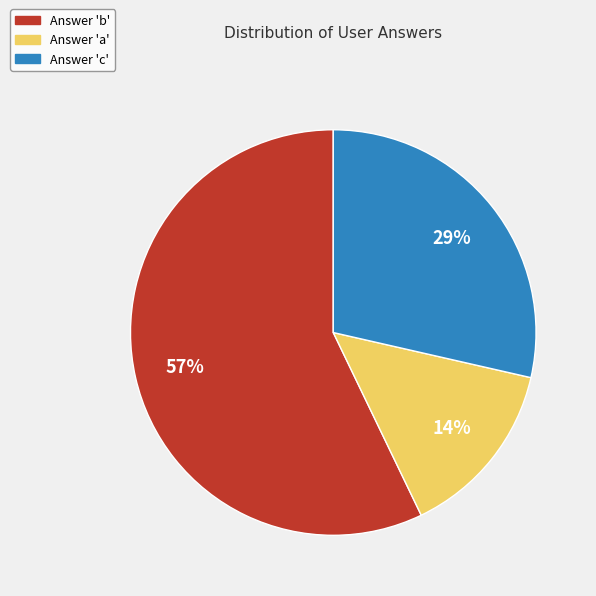

To the nearest percent, what is the average slice percentage?

33%